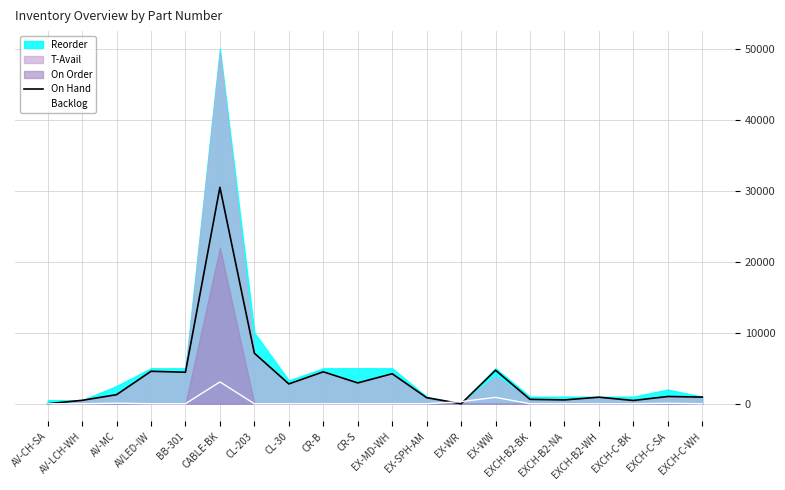

At which category does Backlog reach its first local peak?

AV-MC